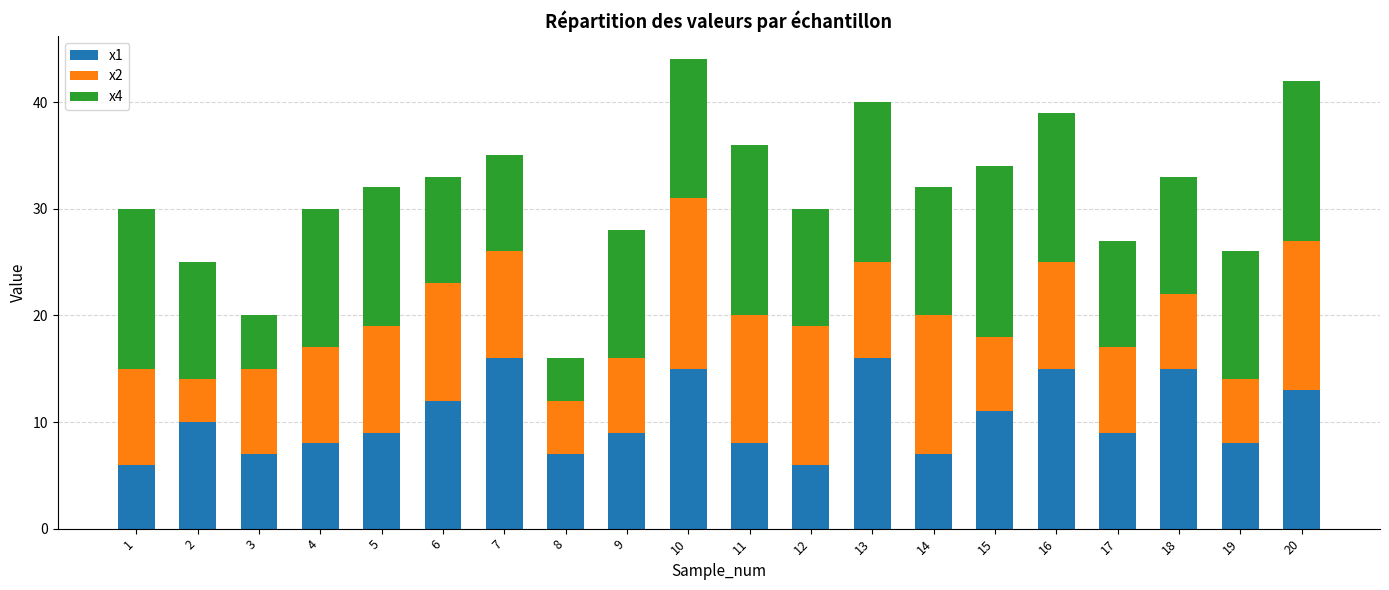

What is the highest value of the x1 series?

16